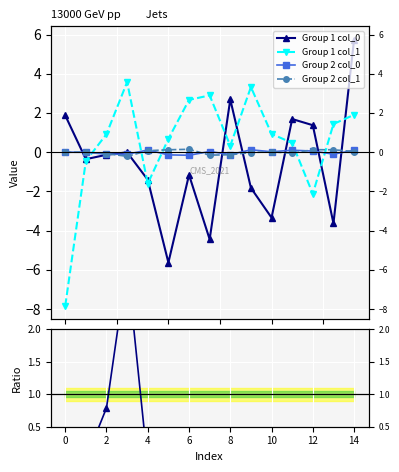

Does the chart display data point markers on the line(s)?

Yes